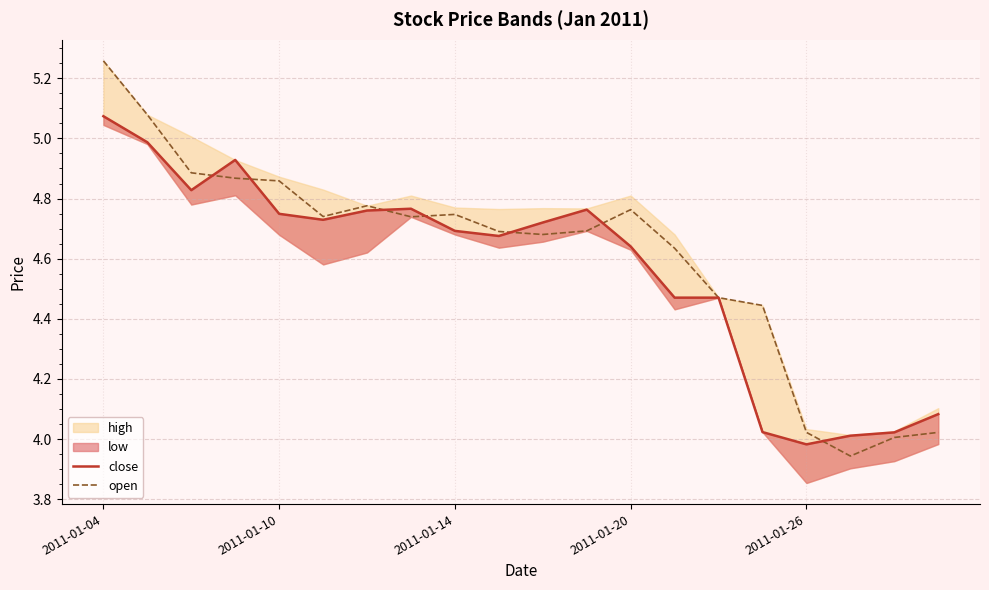

Is it true that open equals 2.7 at 2011-01-04?

False